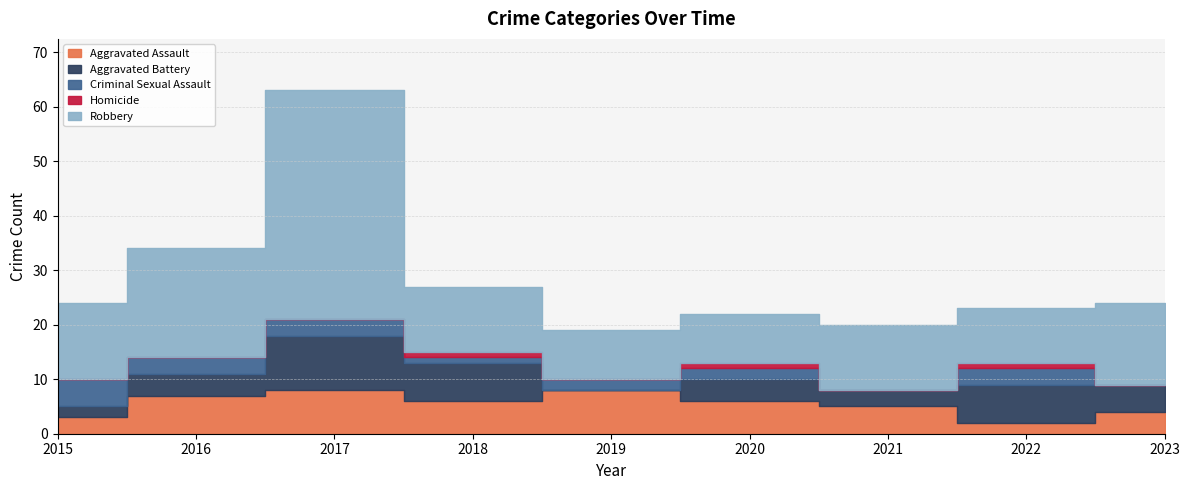

How many data points in Aggravated Battery are less than 4?

3